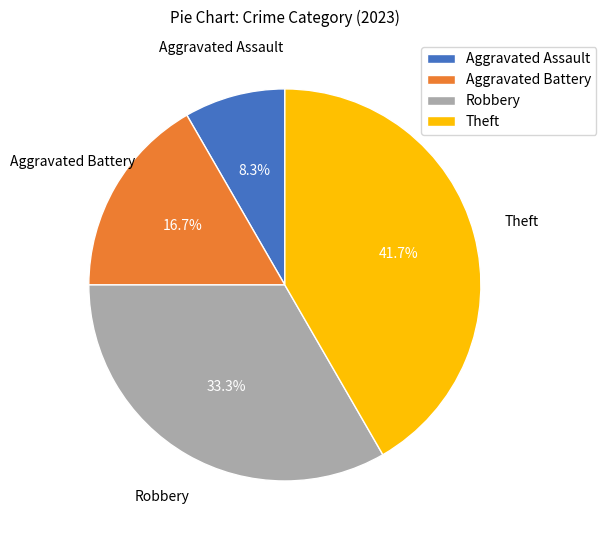

Does Robbery account for over 50% of the chart?

No